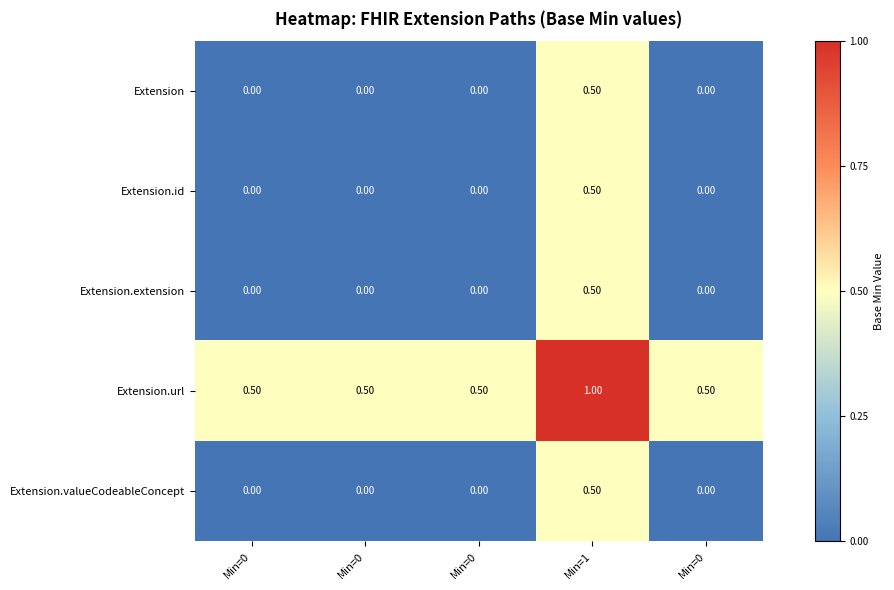

Which has a higher value, Min=1 or Min=0?

Min=1